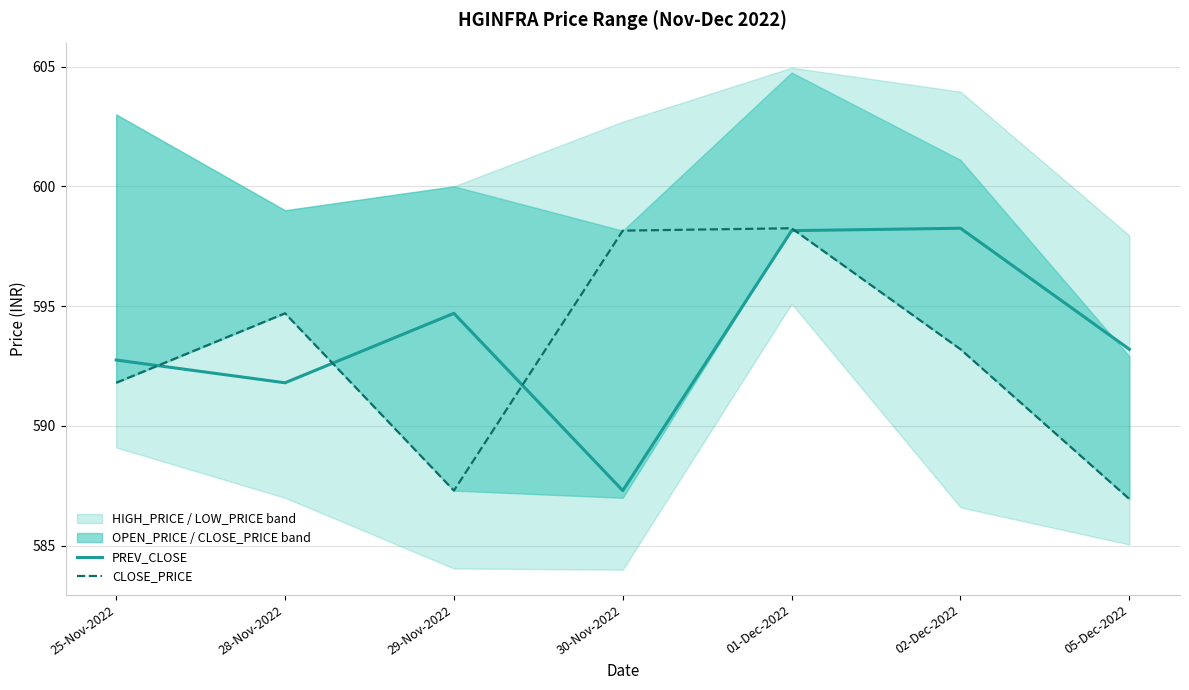

In PREV_CLOSE, how many points are lower than both neighbors (excluding endpoints)?

2